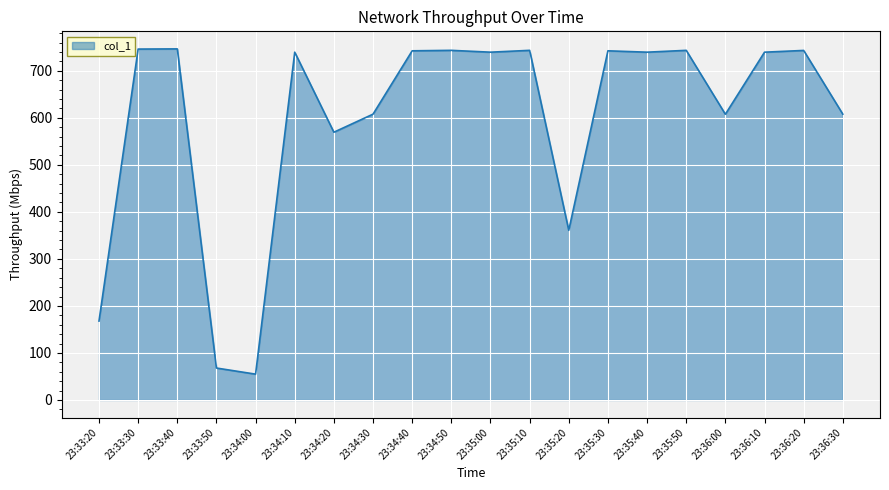

Read the value at 23:34:40.

742.5